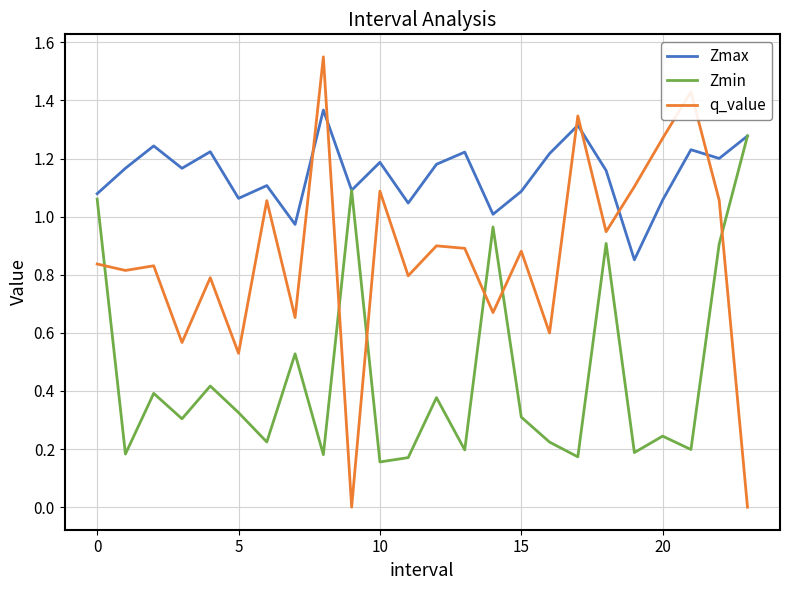

What are all the series names shown in the legend?

Zmax, Zmin, q_value